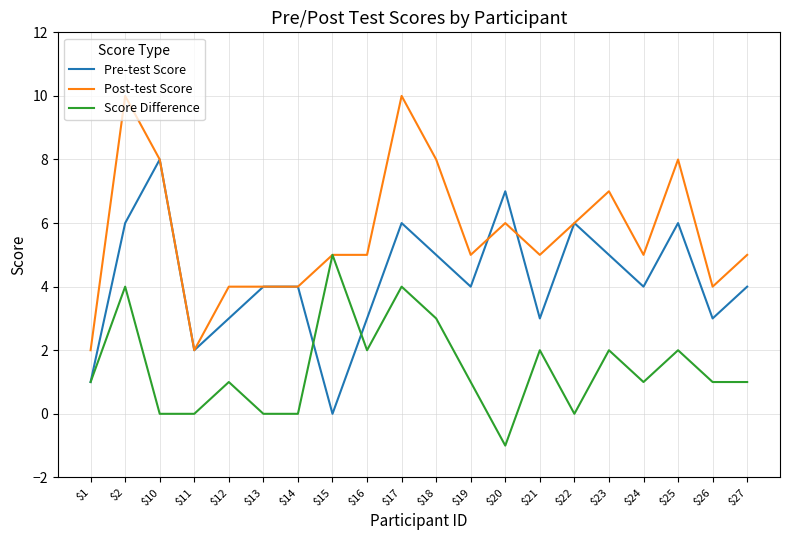

What is the maximum value for Score Difference?

5